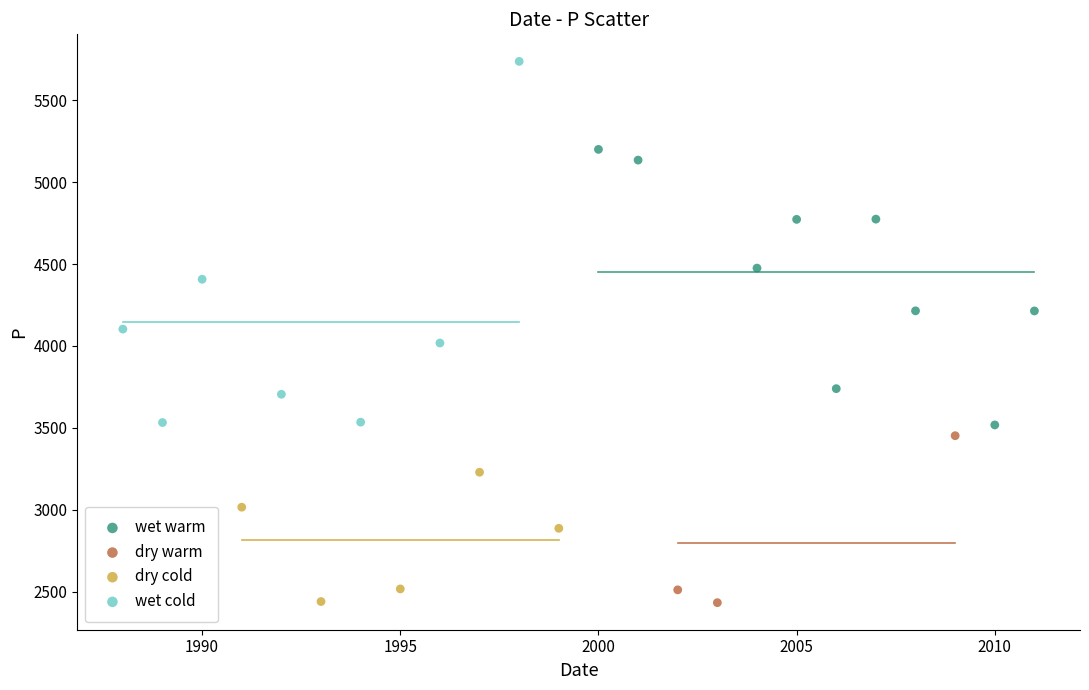

Which series reaches the maximum Y coordinate?

wet cold